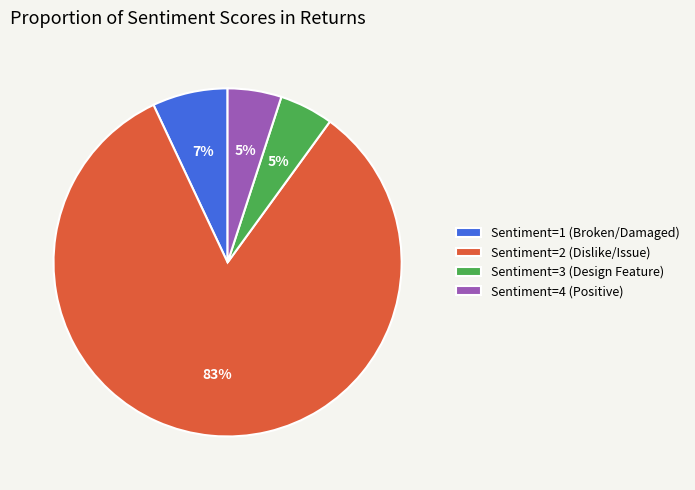

To the nearest percent, what is the average slice percentage?

25%